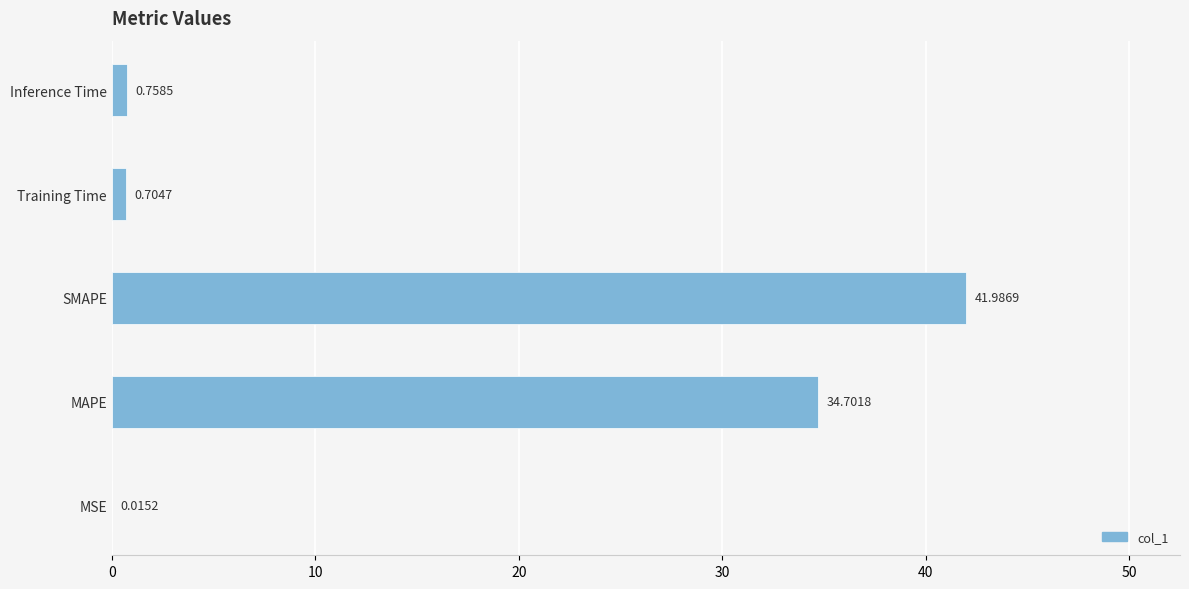

What is the greatest value displayed?

42.0